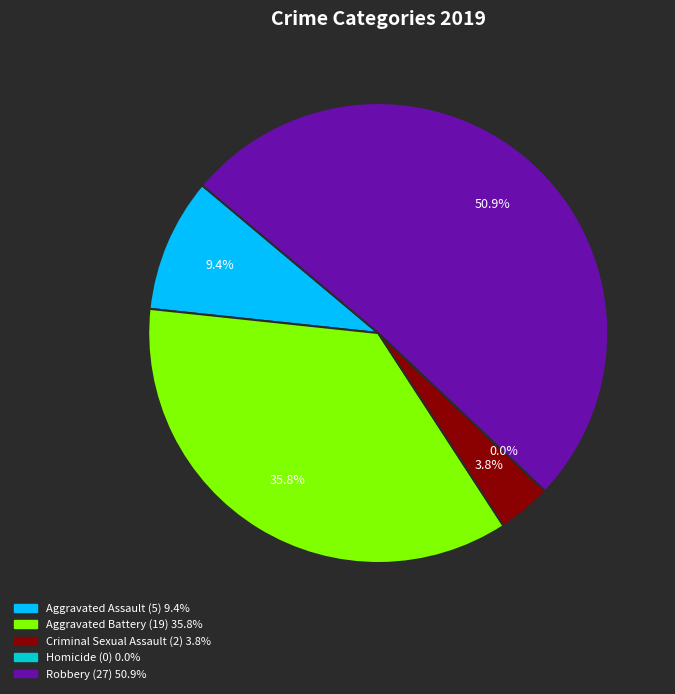

To the nearest percent, what is the combined percentage of Aggravated Assault and Robbery?

60%